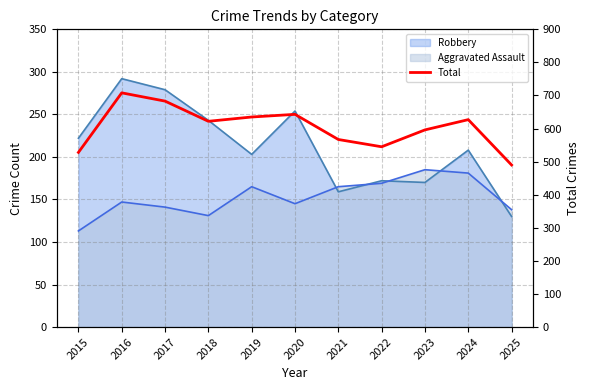

What is the average value?

604